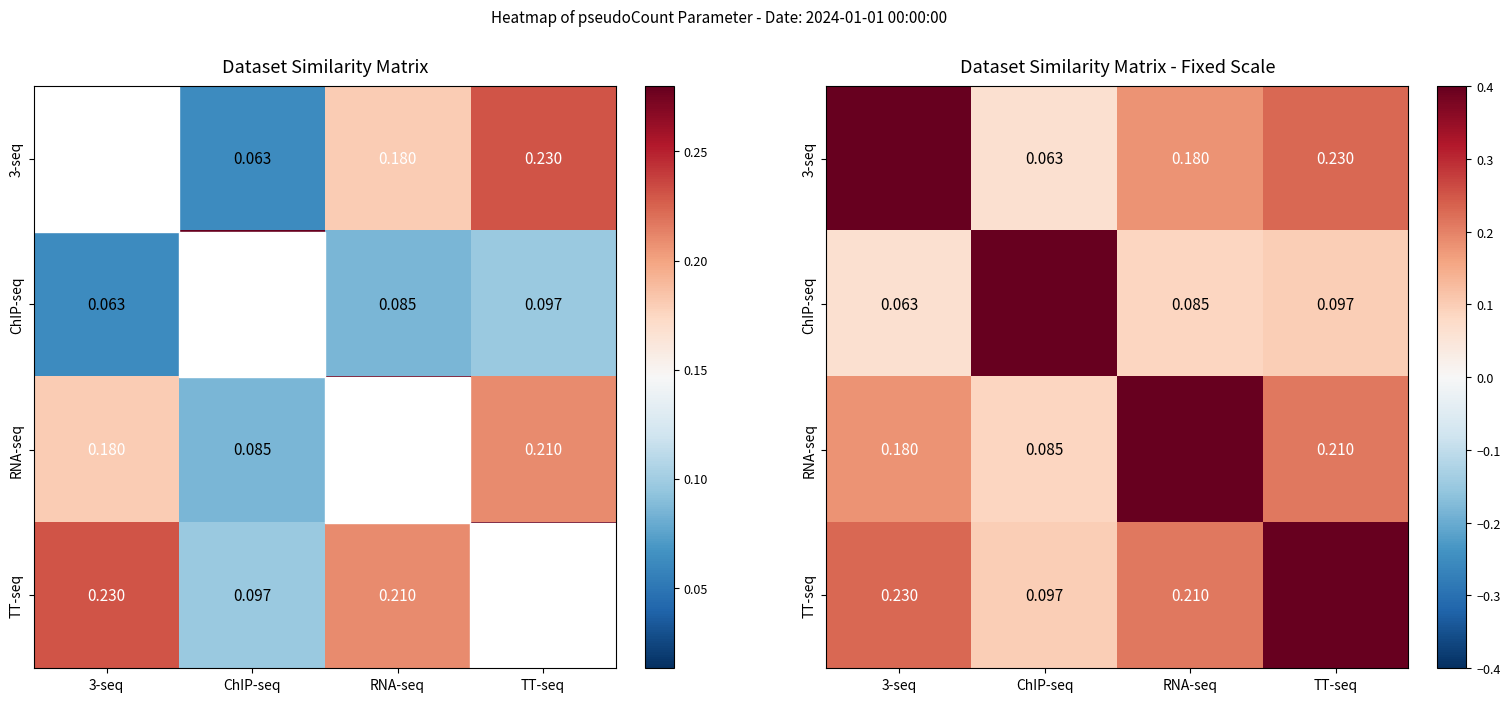

How many distinct data groups are displayed?

4